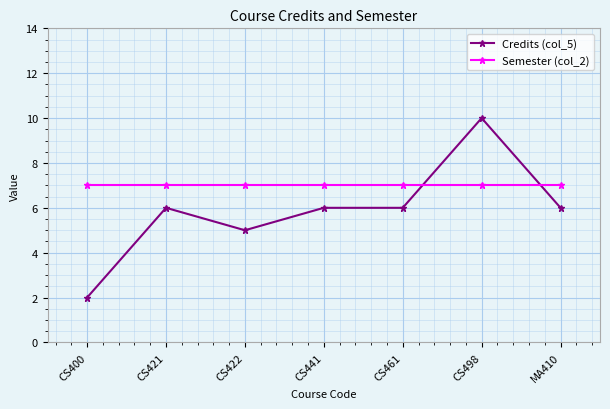

Is this an area chart (filled region under the line)?

No